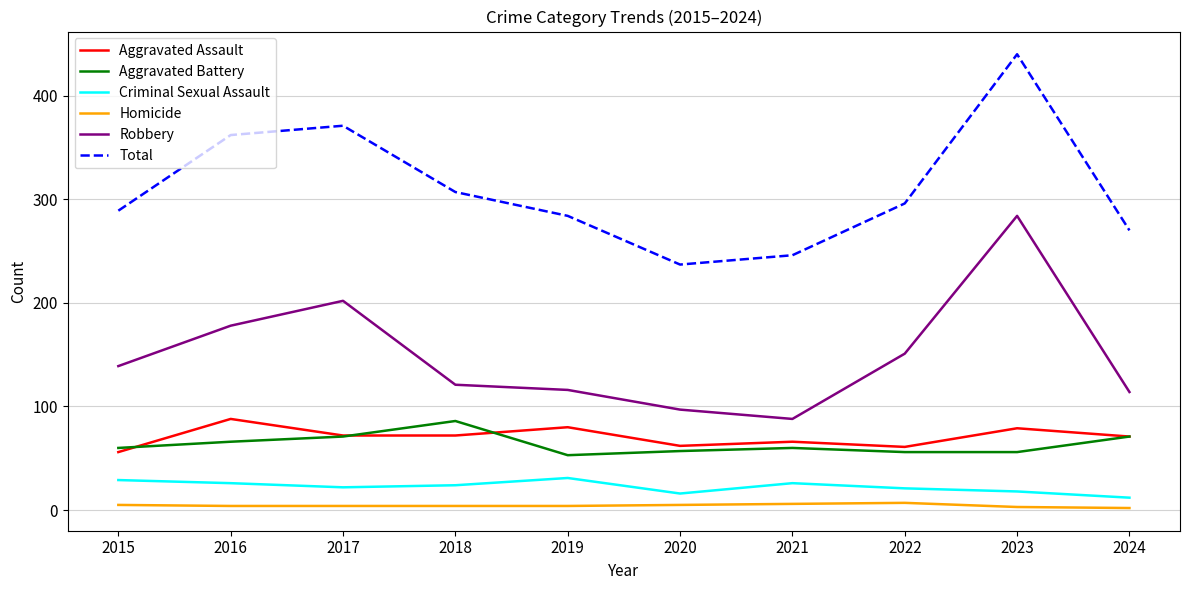

In Aggravated Assault, how many points are higher than both neighbors (excluding endpoints)?

4